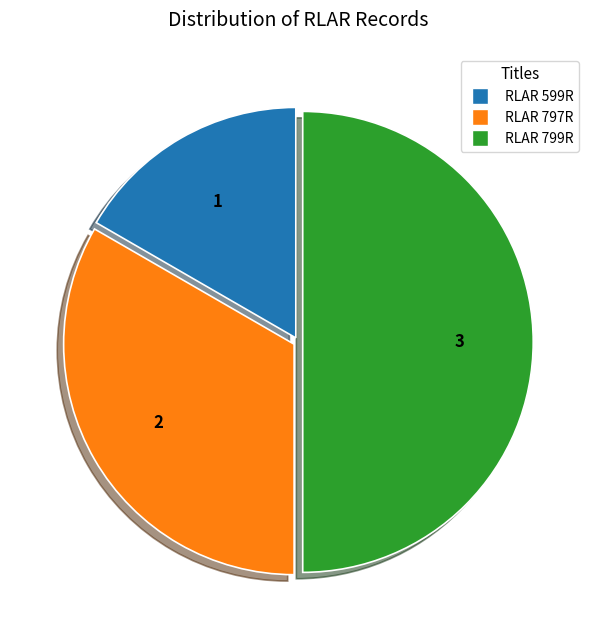

Rank the categories by value from lowest to highest.

RLAR 599R, RLAR 797R, RLAR 799R